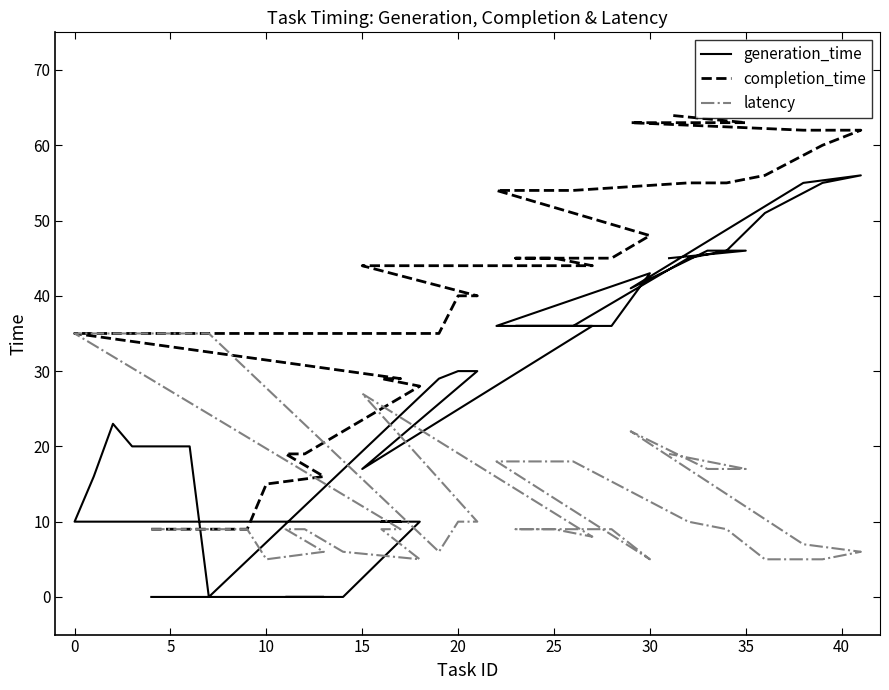

What is the maximum value for completion_time?

64